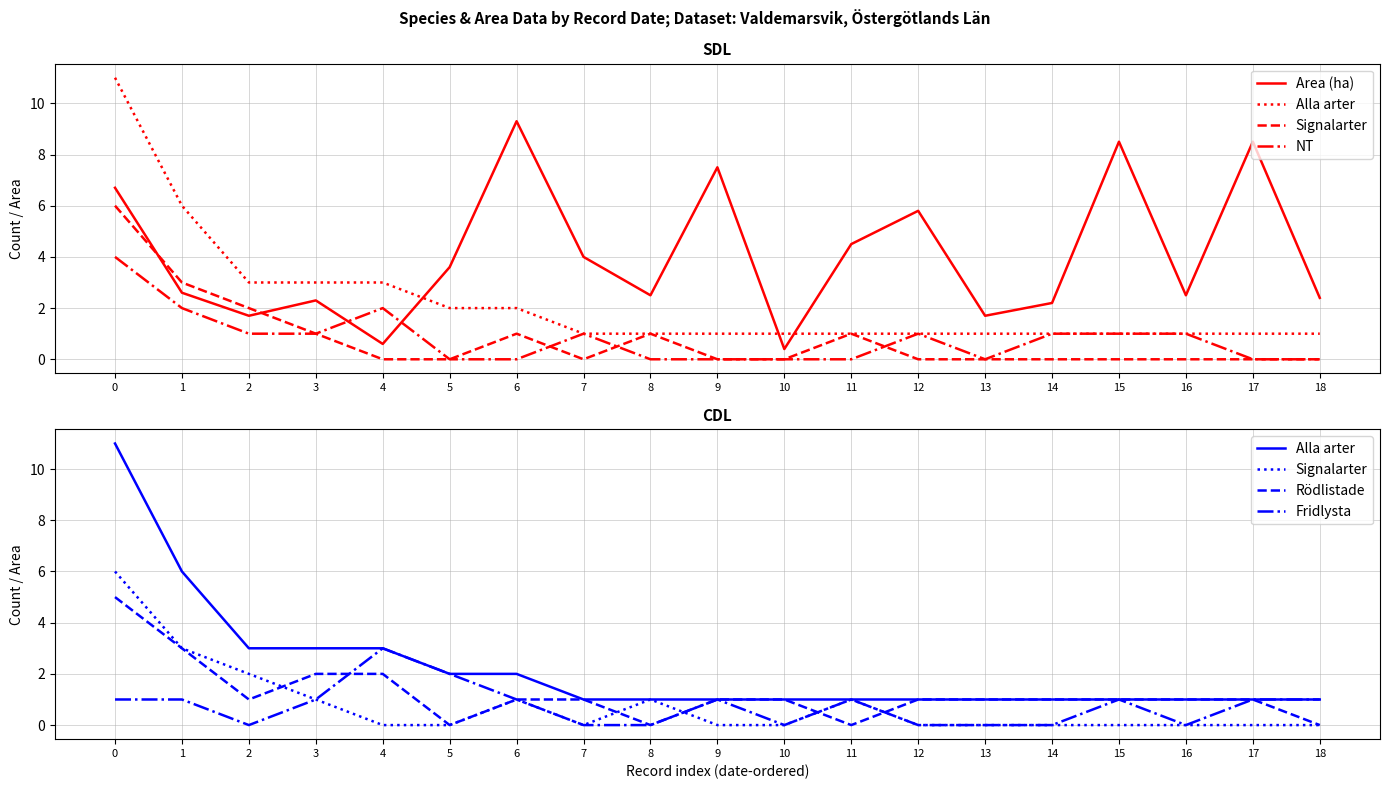

Which series has the largest total across all categories?

Area (ha)